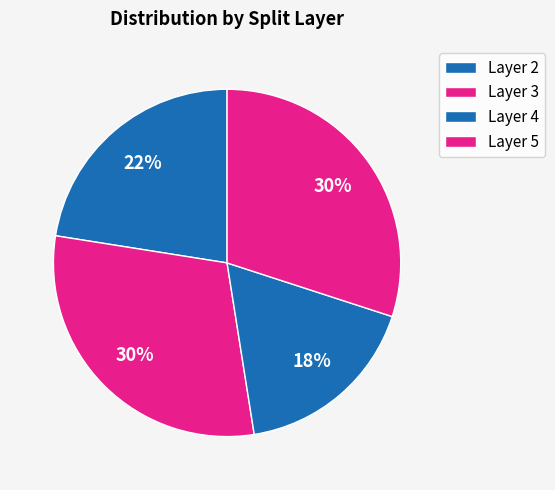

How many slices are in this pie chart?

4